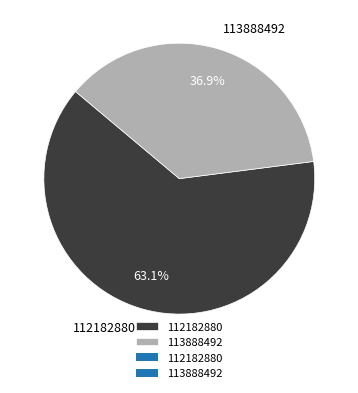

Between 112182880 and 113888492, which is larger?

112182880